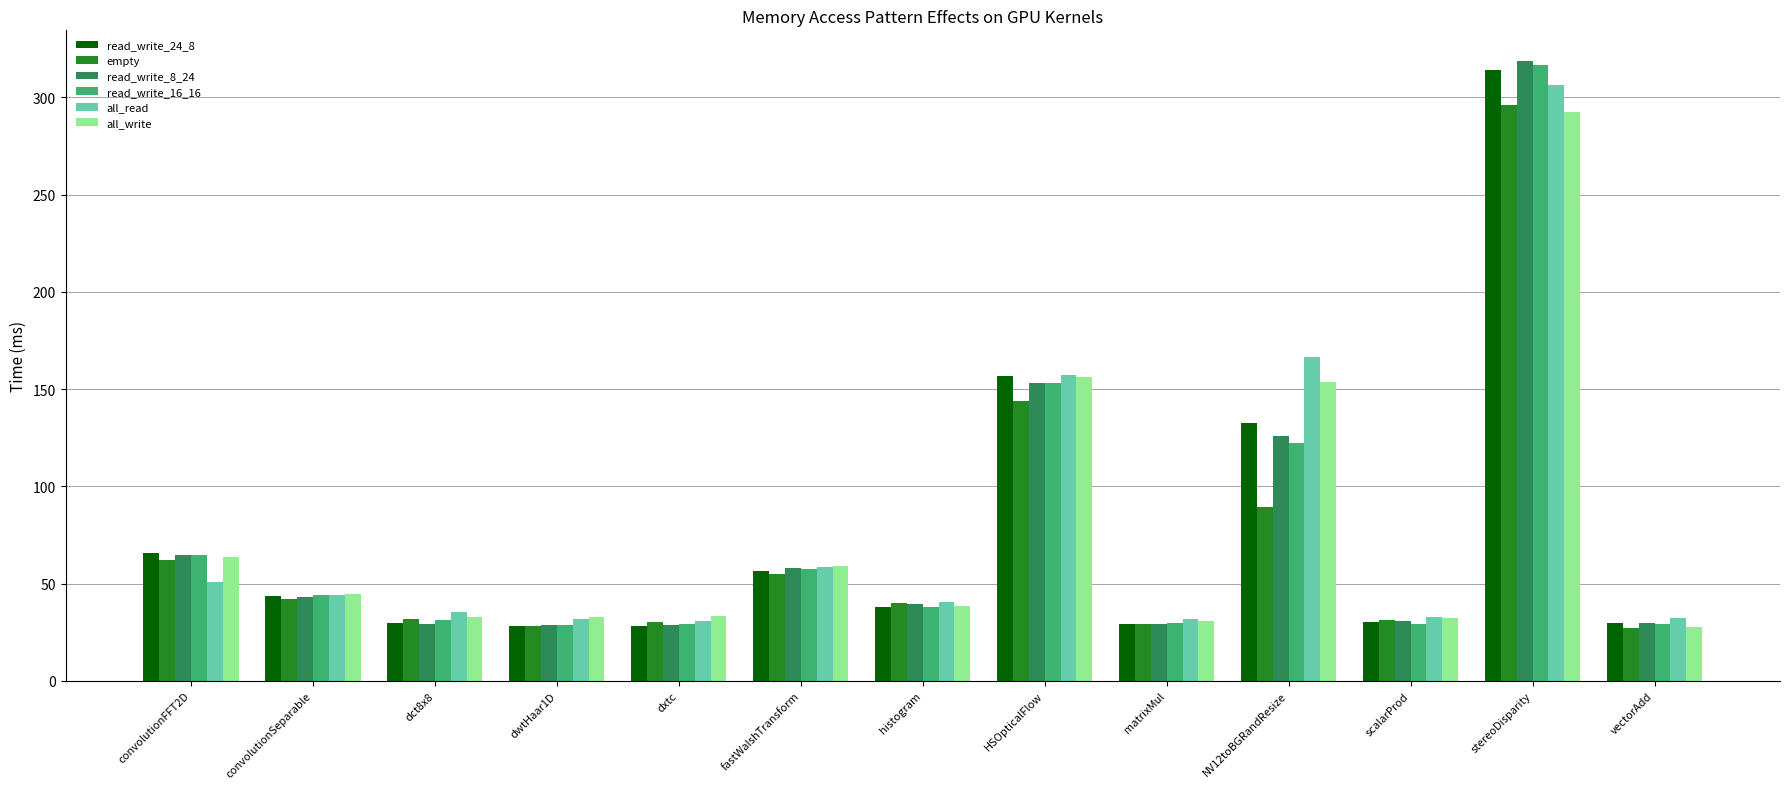

At which label does read_write_24_8 first exceed 37?

convolutionFFT2D